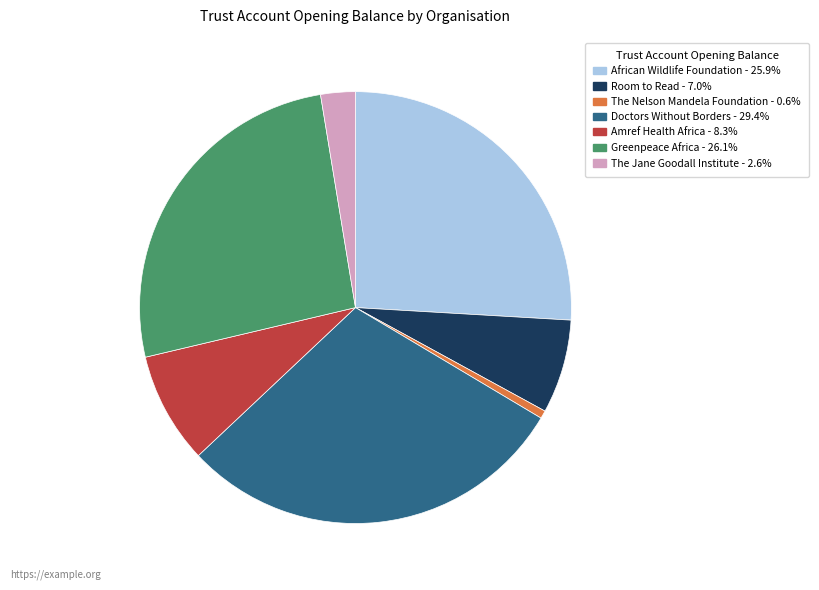

Between The Jane Goodall Institute and Room to Read, which is larger?

Room to Read